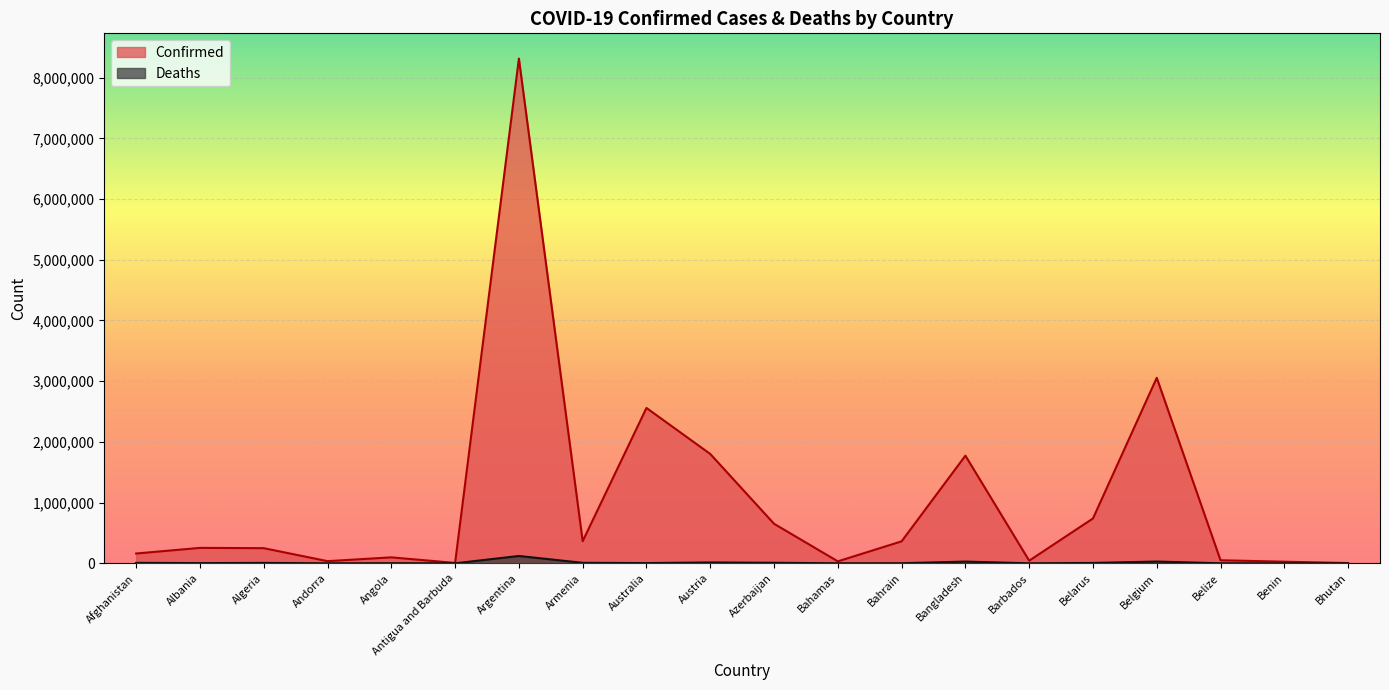

Reading right to left, transcribe all the data shown in this chart.

Confirmed: Bhutan=4566	Benin=26450	Belize=50487	Belgium=3055925	Belarus=738601	Barbados=43481	Bangladesh=1773149	Bahrain=362022	Bahamas=32419	Azerbaijan=651341	Austria=1801040	Australia=2558857	Armenia=364348	Argentina=8313614	Antigua and Barbuda=6558	Angola=98057	Andorra=35556	Algeria=249310	Albania=254126	Afghanistan=161290
Deaths: Bhutan=4	Benin=163	Belize=625	Belgium=28957	Belarus=6024	Barbados=278	Bangladesh=28329	Bahrain=1404	Bahamas=739	Azerbaijan=8700	Austria=14077	Australia=3704	Armenia=8041	Argentina=120836	Antigua and Barbuda=127	Angola=1894	Andorra=145	Algeria=6555	Albania=3329	Afghanistan=7405